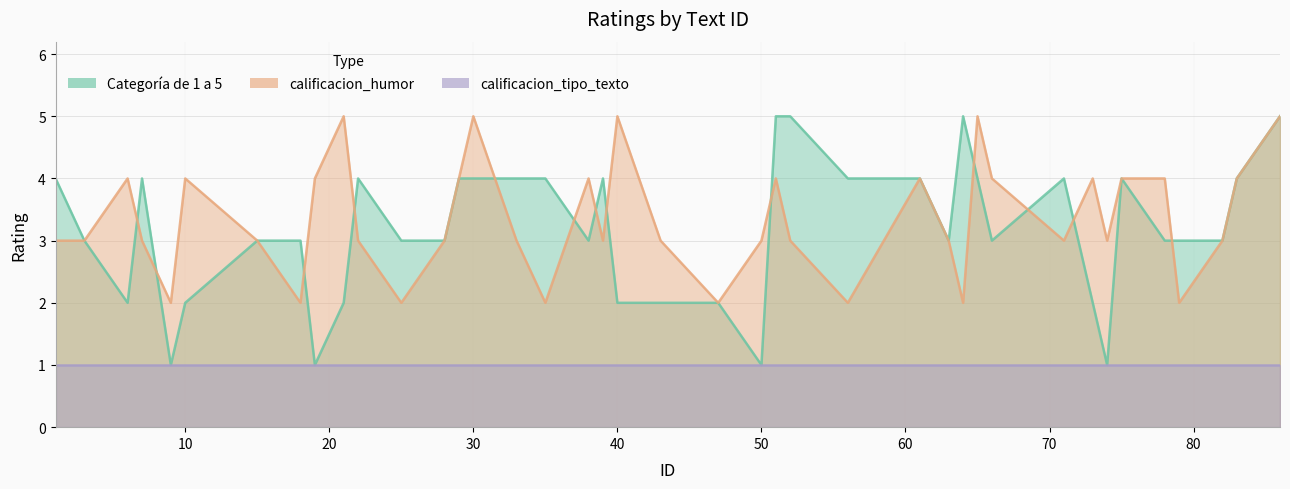

Which has a higher value, 19 or 83?

83